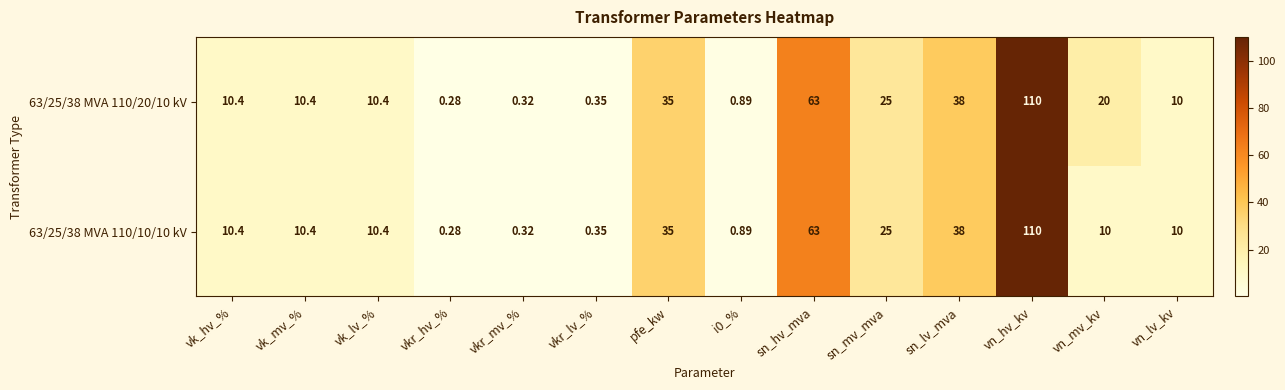

At which label does 63/25/38 MVA 110/10/10 kV reach its minimum?

vkr_hv_%